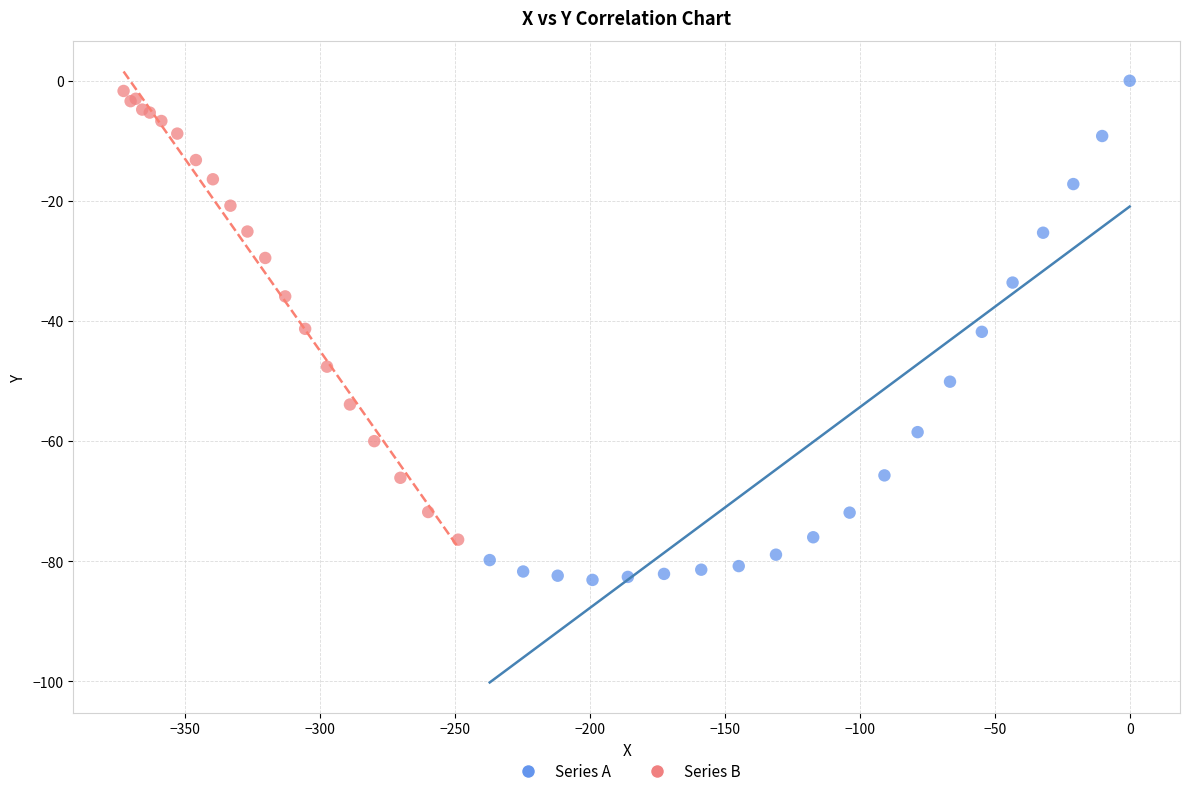

Which series reaches the minimum Y coordinate?

Series A